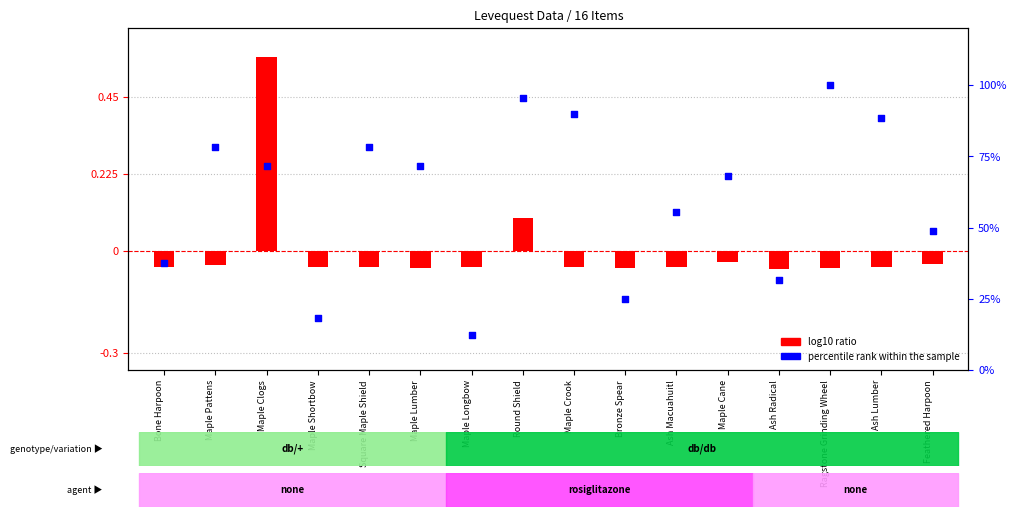

Is the value of log10 ratio at Square Maple Shield greater than the value of percentile rank within the sample at Maple Clogs?

No